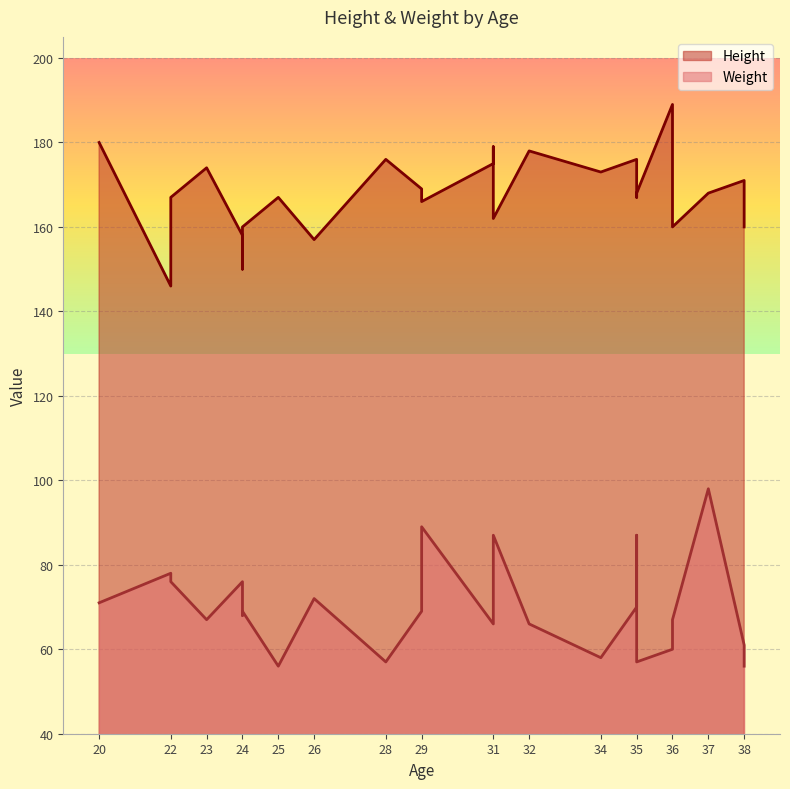

What is the approximate value of Height at 20?

180